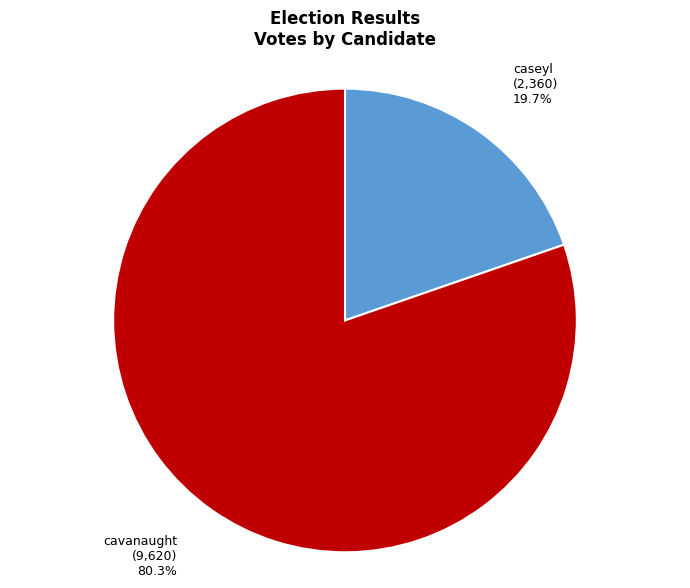

The caseyl slice represents 20% of the pie. True or false?

True